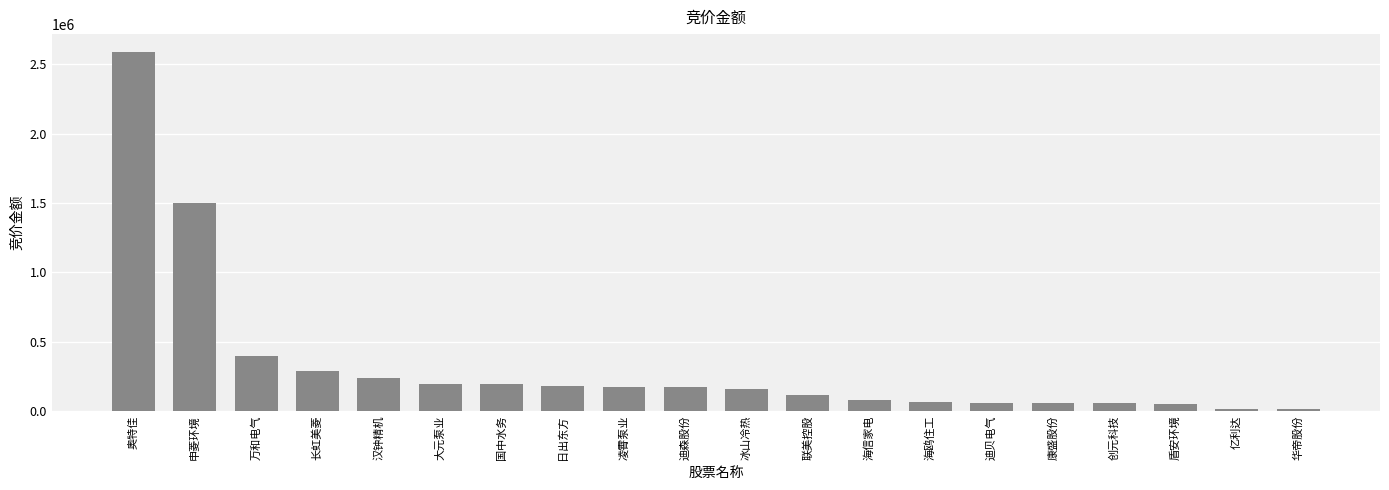

True or false: the data shows 4188706 at 奥特佳.

False